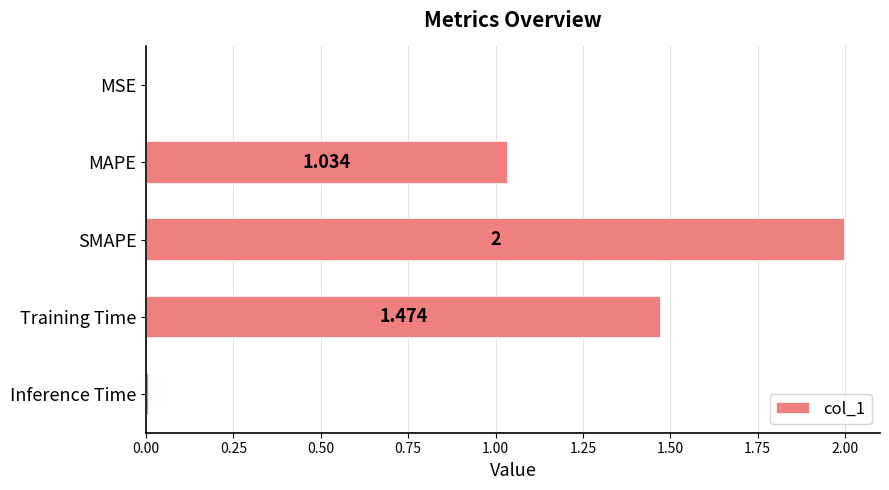

What is the maximum value shown in the chart?

2.0